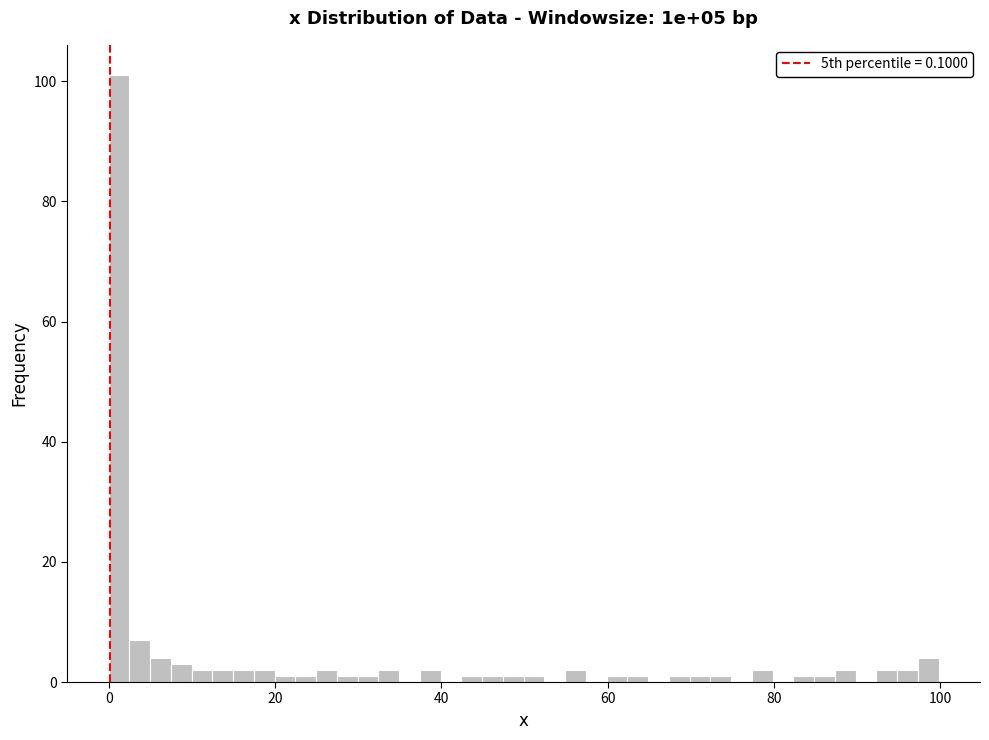

Around what value on the x-axis is the tallest bar? Give the approximate position of its centre, as read against the axis.

2